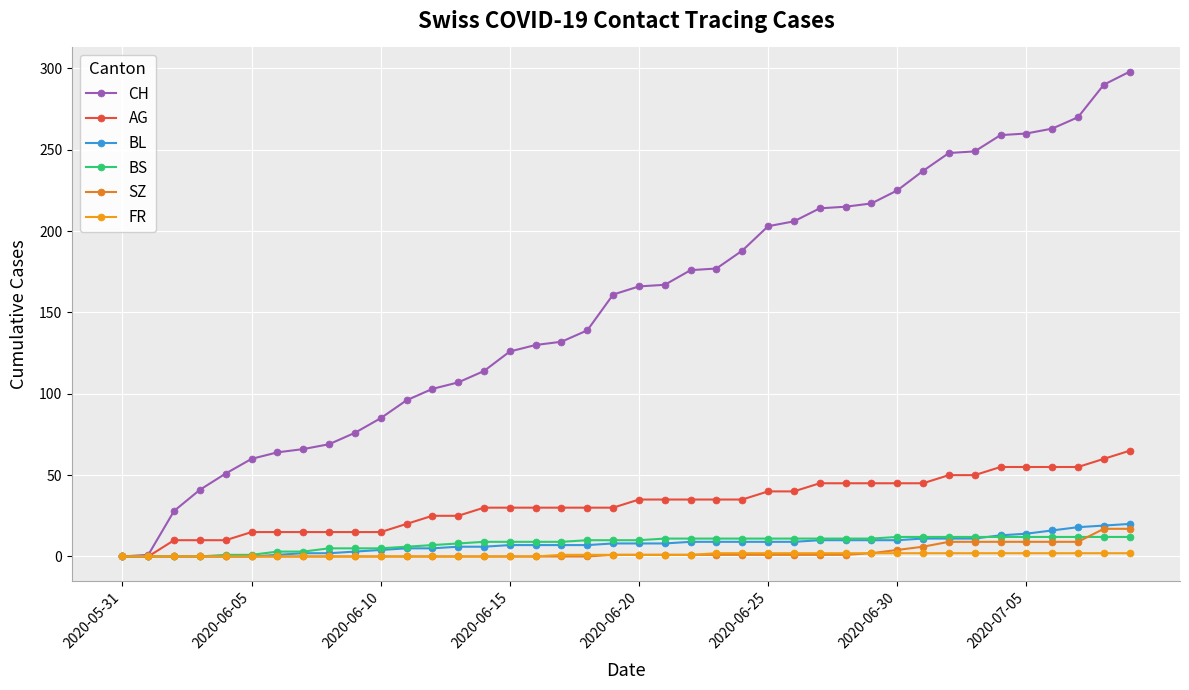

List the series in order of their peak value, lowest first.

FR, BS, SZ, BL, AG, CH